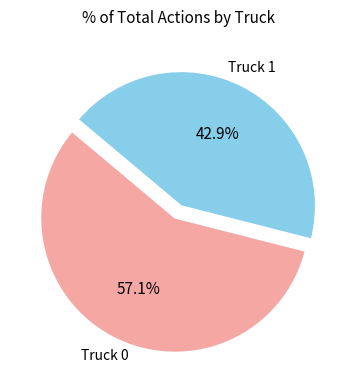

Is there any slice that represents more than half of the pie?

Yes